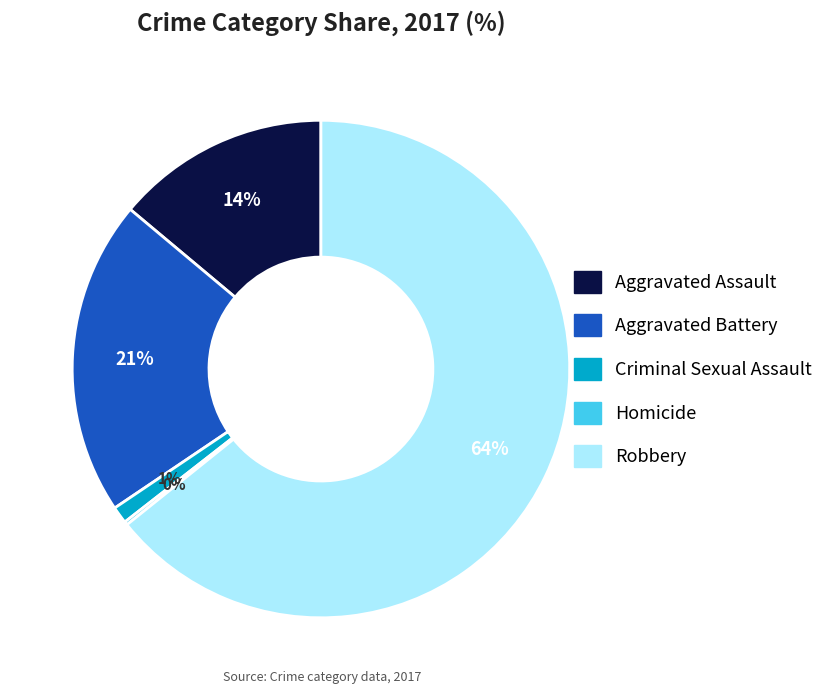

The Criminal Sexual Assault slice represents 1% of the pie. True or false?

True